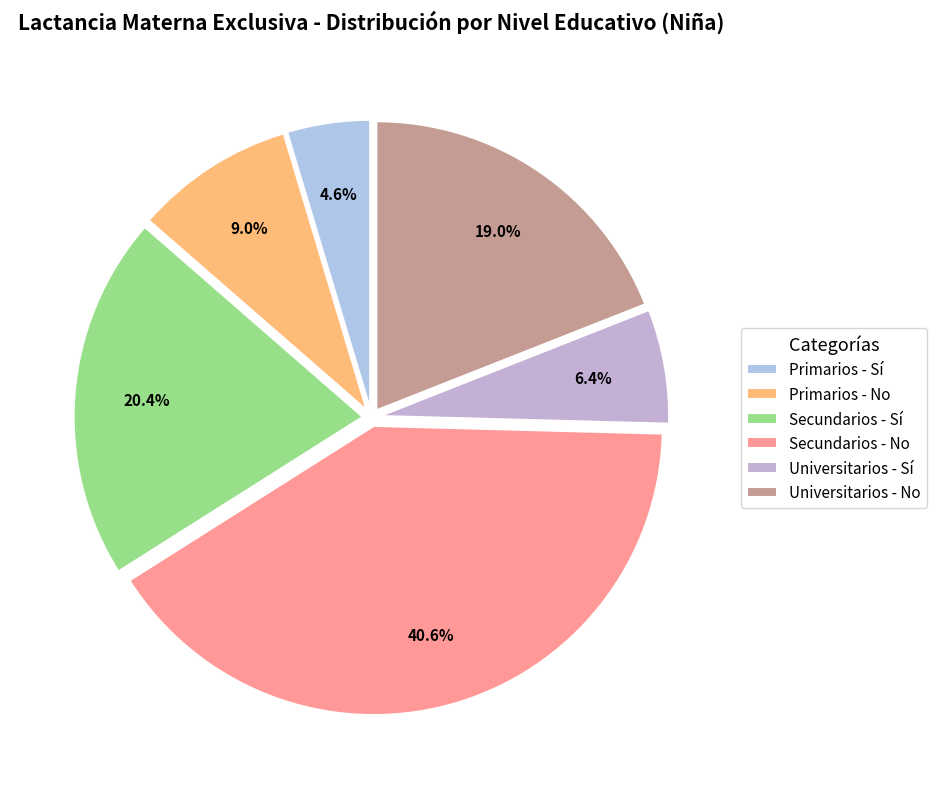

Which has a higher value, Universitarios - Sí or Primarios - No?

Primarios - No